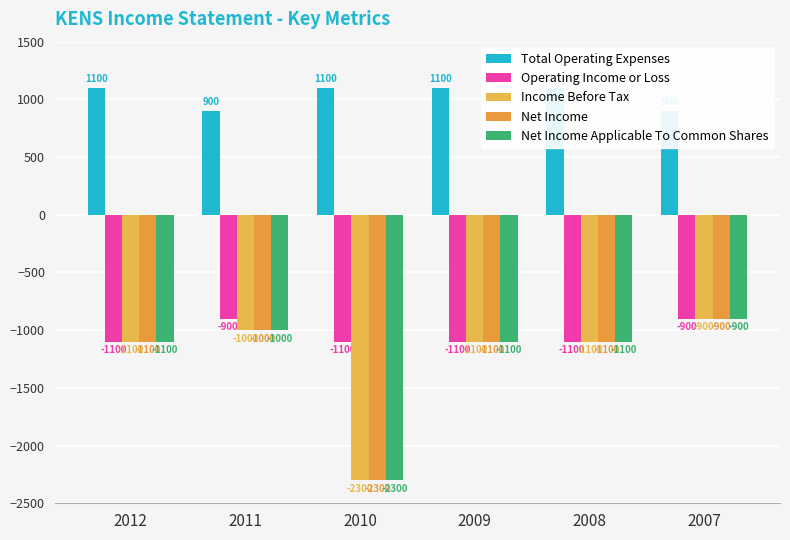

What is the total value across all series at 2011?

-3000